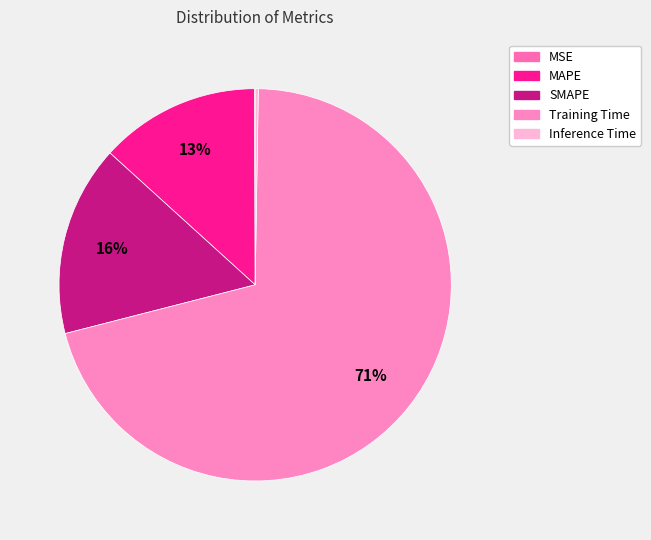

The SMAPE slice represents 25% of the pie. True or false?

False